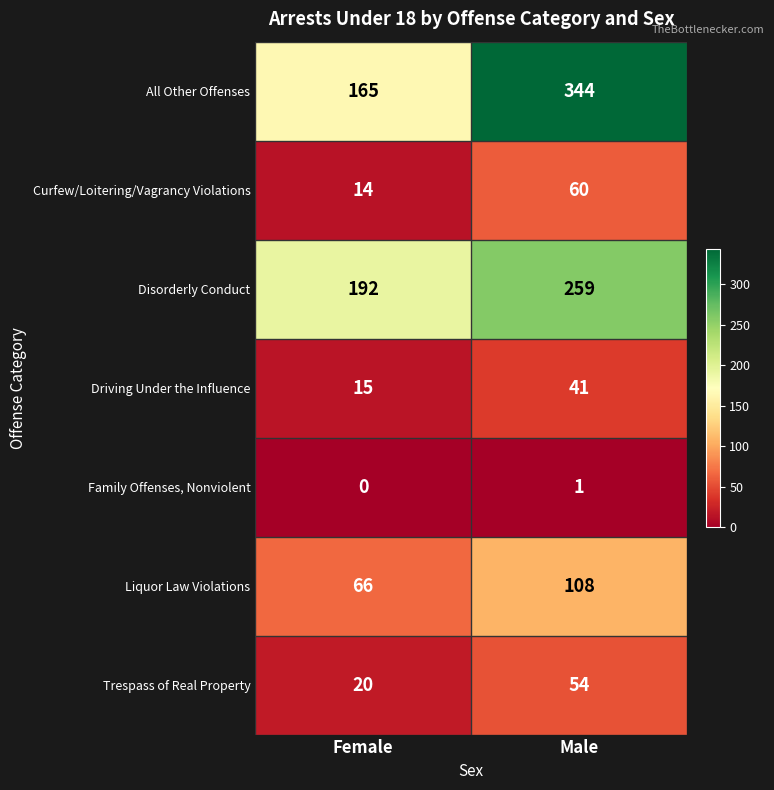

At which label does Liquor Law Violations reach its minimum?

Female